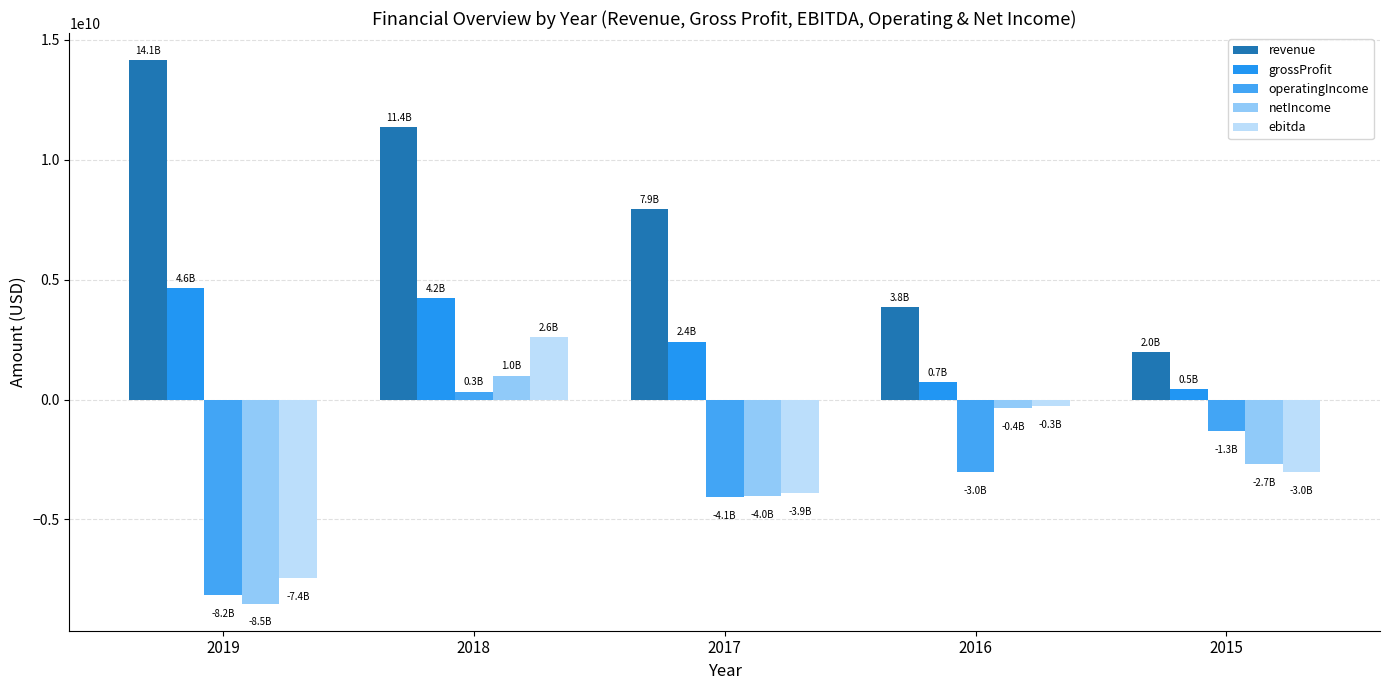

At how many categories does at least one series exceed 12335430796?

1